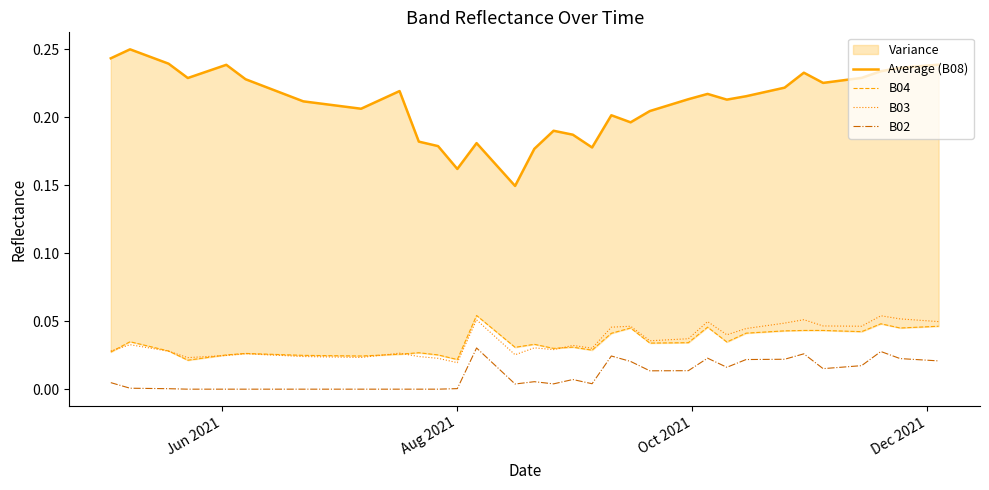

True or false: B02 and B03 intersect in this chart.

False